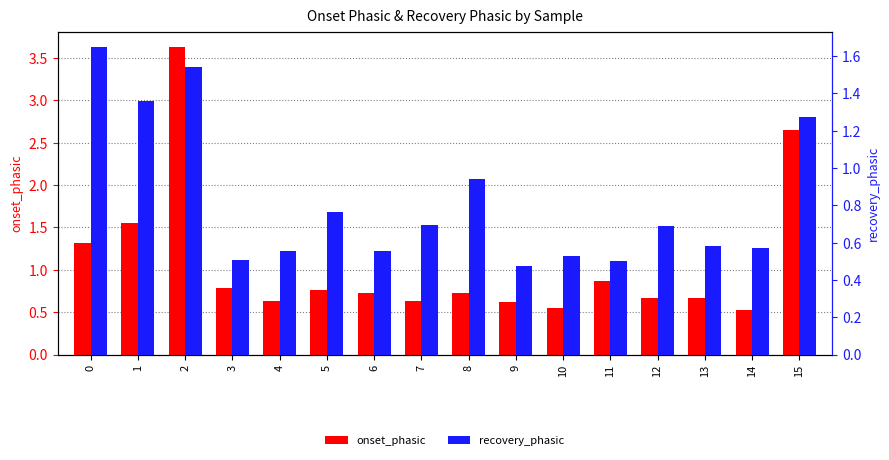

The value of onset_phasic at 15 is 4.6. True or false?

False